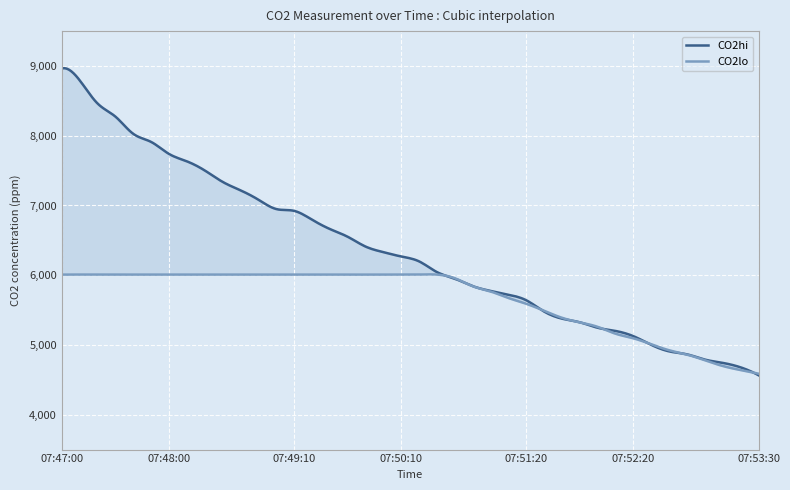

At which label does CO2lo first exceed 6008?

07:47:00